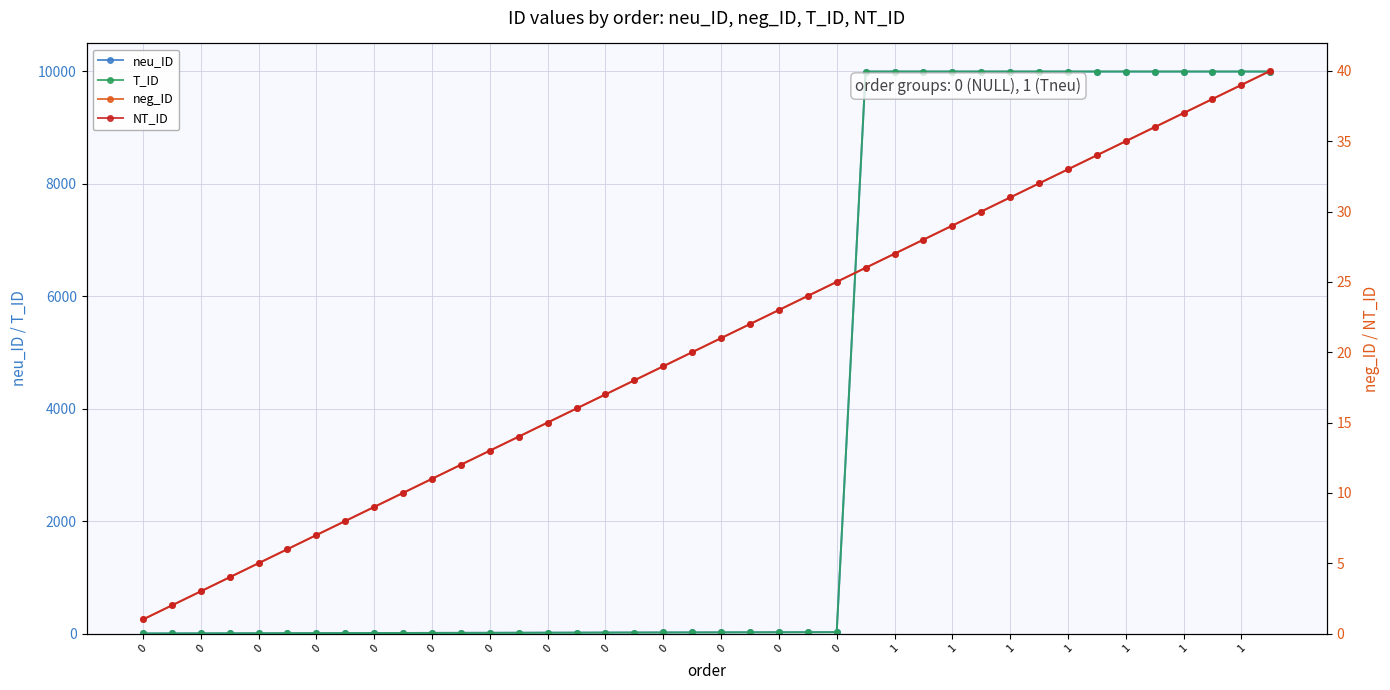

What is the sum of all neu_ID values?

150310